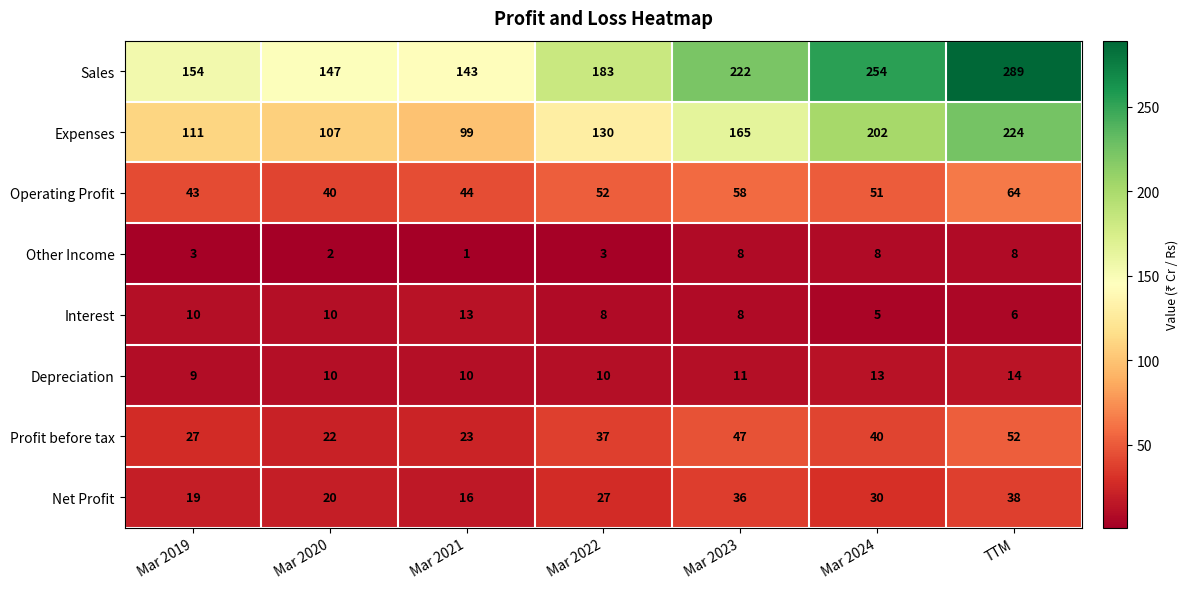

What is the total value across all series at Mar 2024?

603